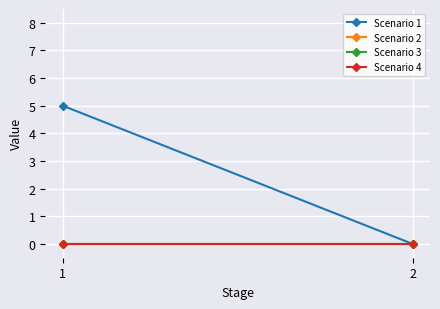

What is the highest value of the Scenario 1 series?

5